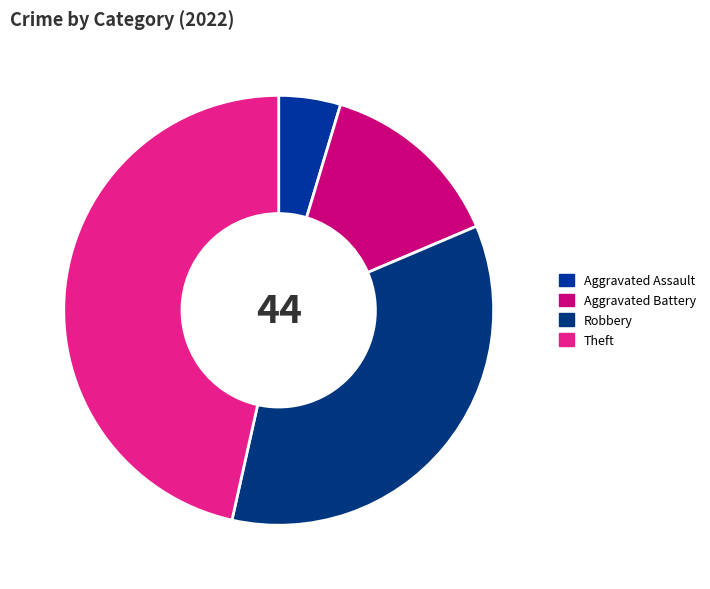

Count the number of slices in the pie.

4